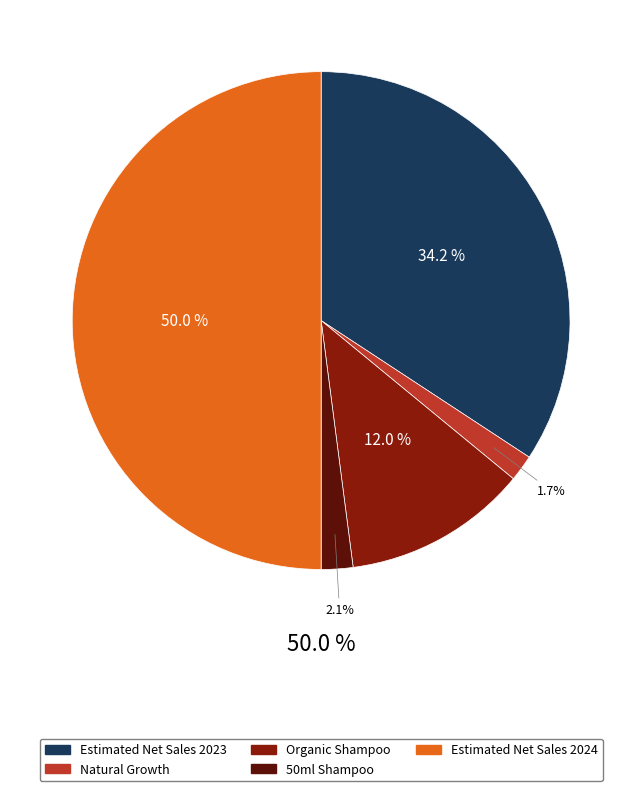

Is there a majority slice in this chart?

No